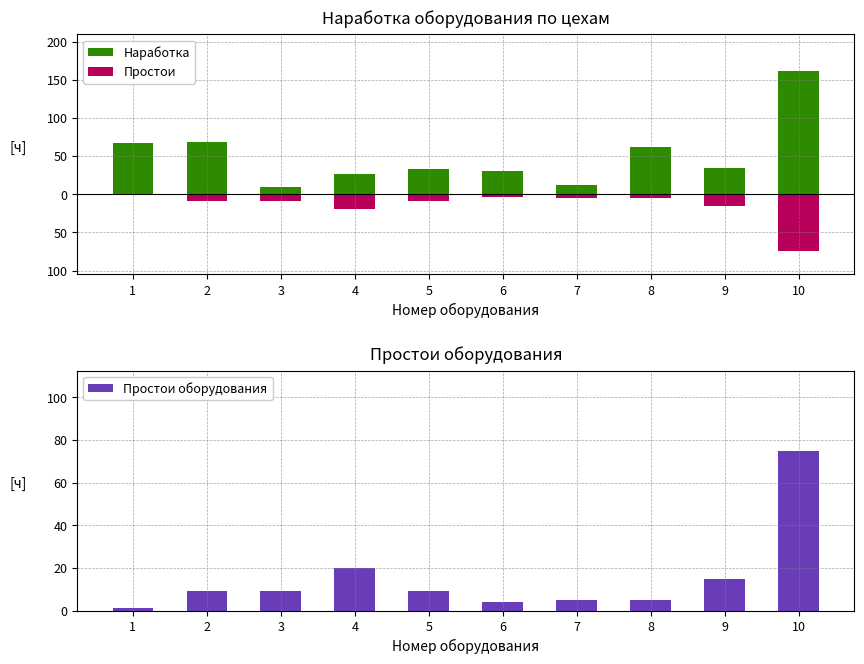

Which series changed the most between 4 and 5?

Простои